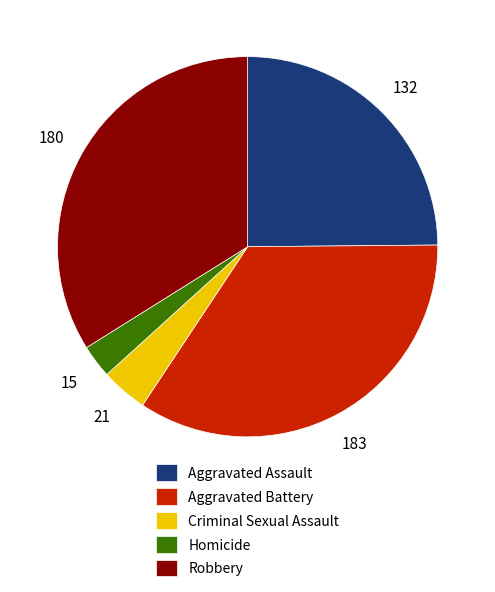

What is the smallest slice in the pie chart?

Homicide